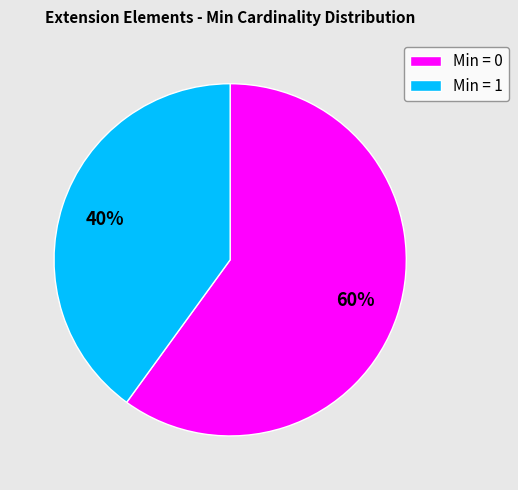

To the nearest percent, what is the difference between the largest and smallest slice percentages?

20%